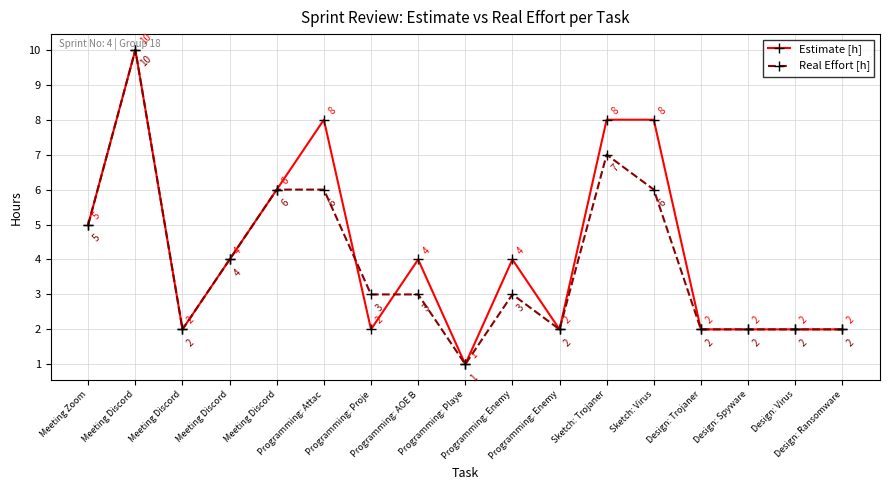

Rank the series by their average value, from lowest to highest.

Real Effort [h], Estimate [h]